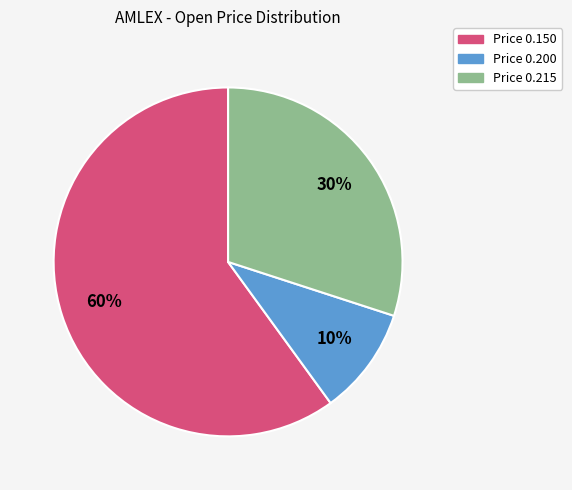

To the nearest percent, what is the average slice percentage?

33%